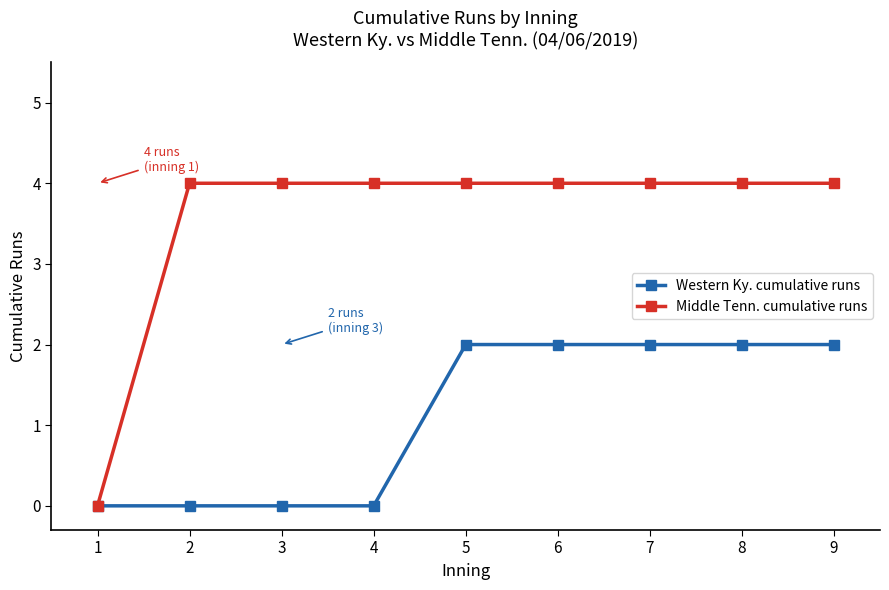

Is the value of Western Ky. cumulative runs at 3 greater than the value of Middle Tenn. cumulative runs at 5?

No